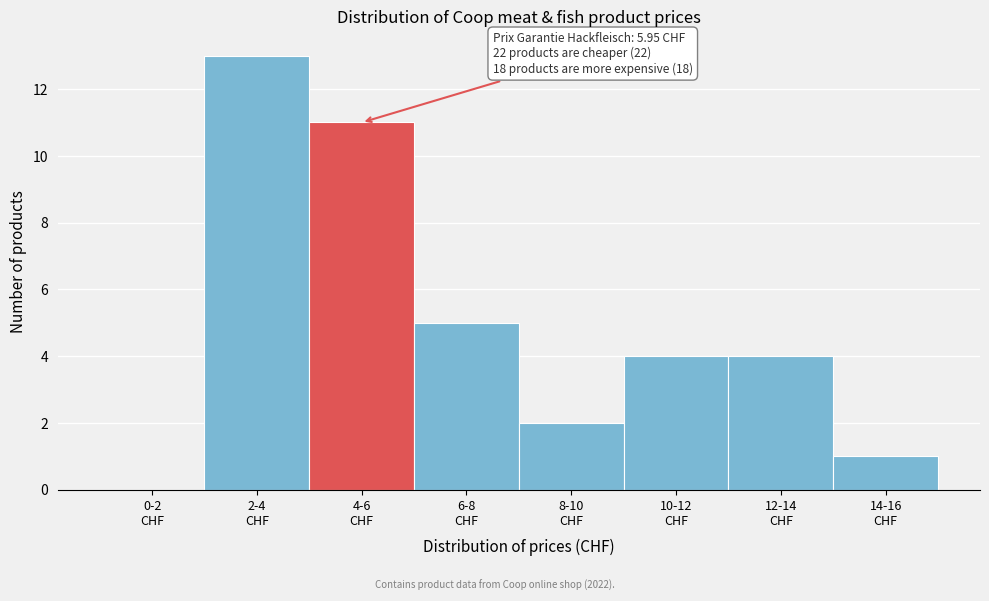

What is the sum of all values?

40